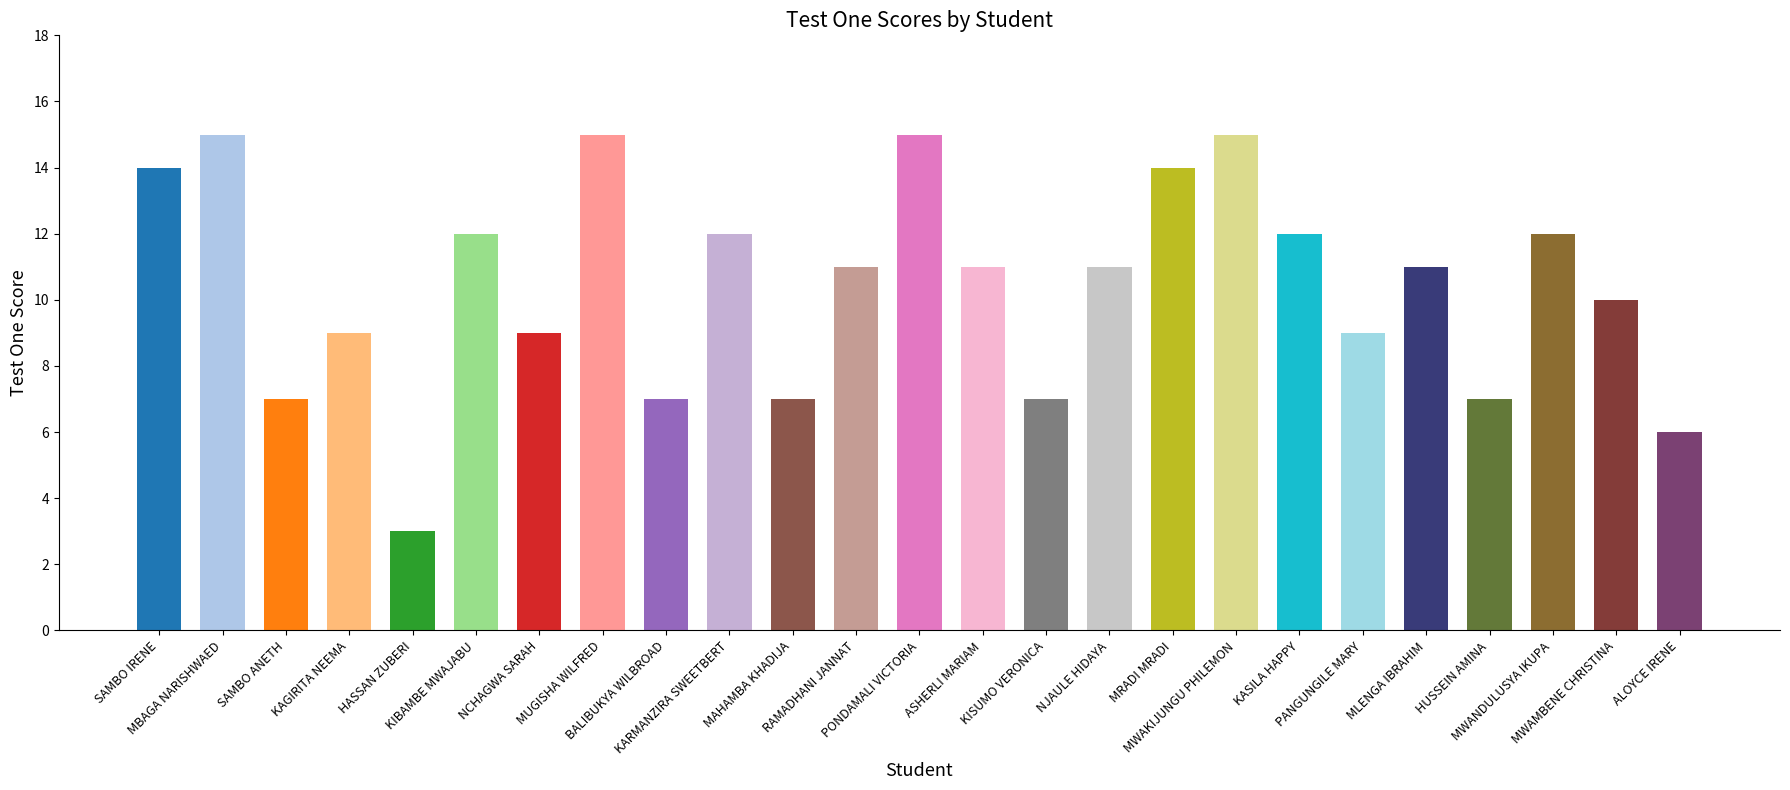

What is the value of the 4th bar from the left?

9